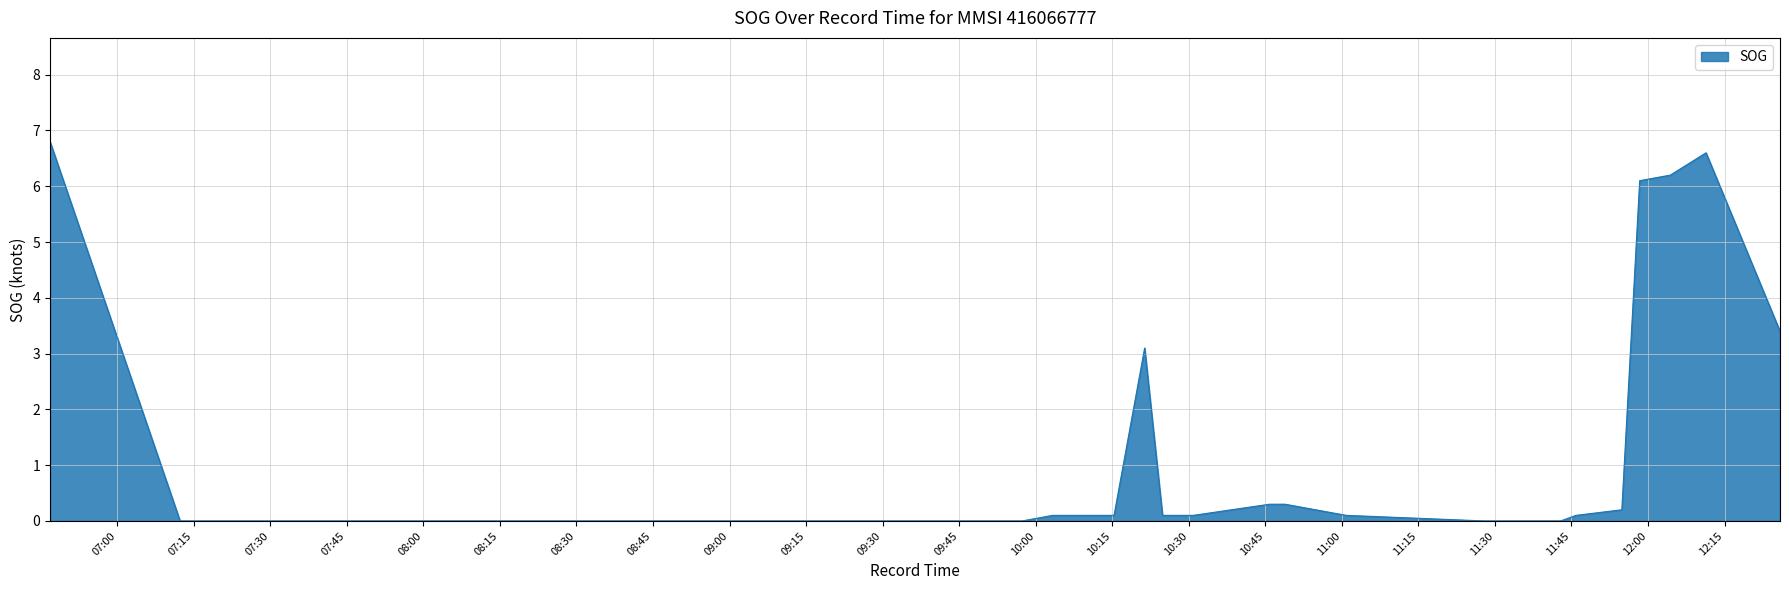

What is the difference between the maximum and minimum values?

6.8